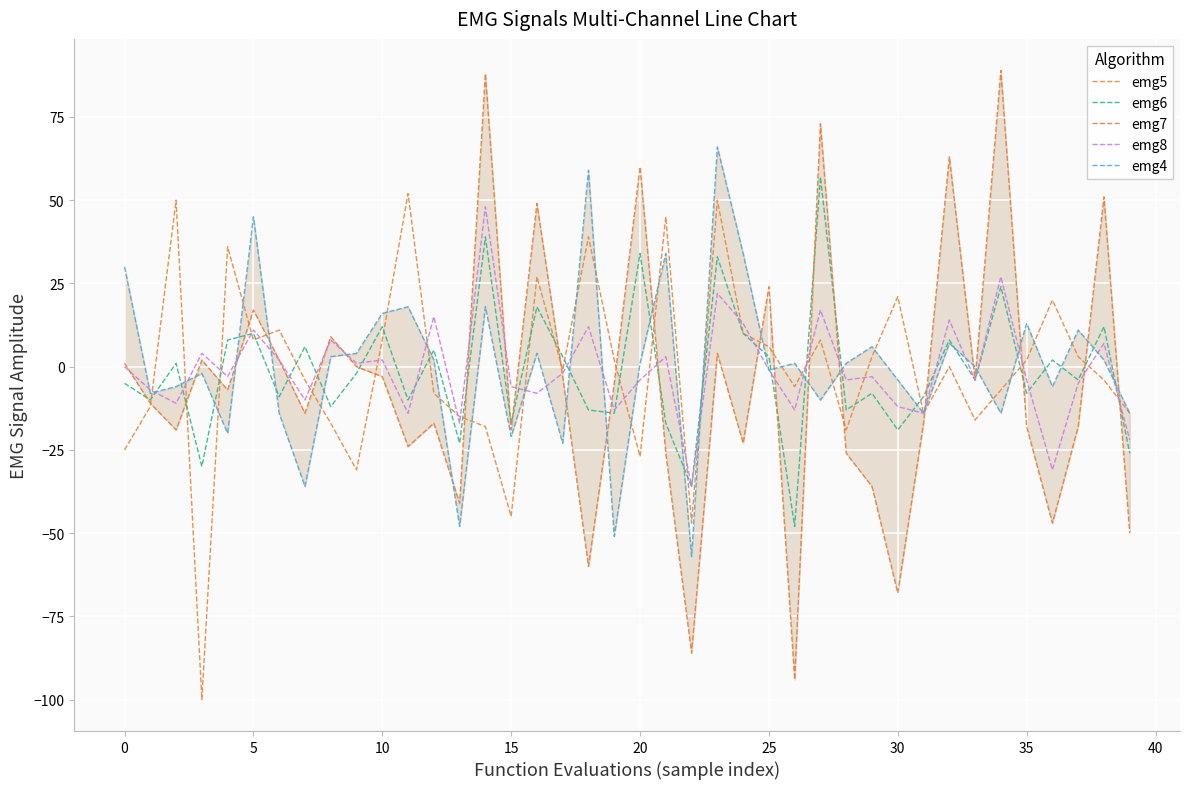

What is the label of the 18th point from the right?

22